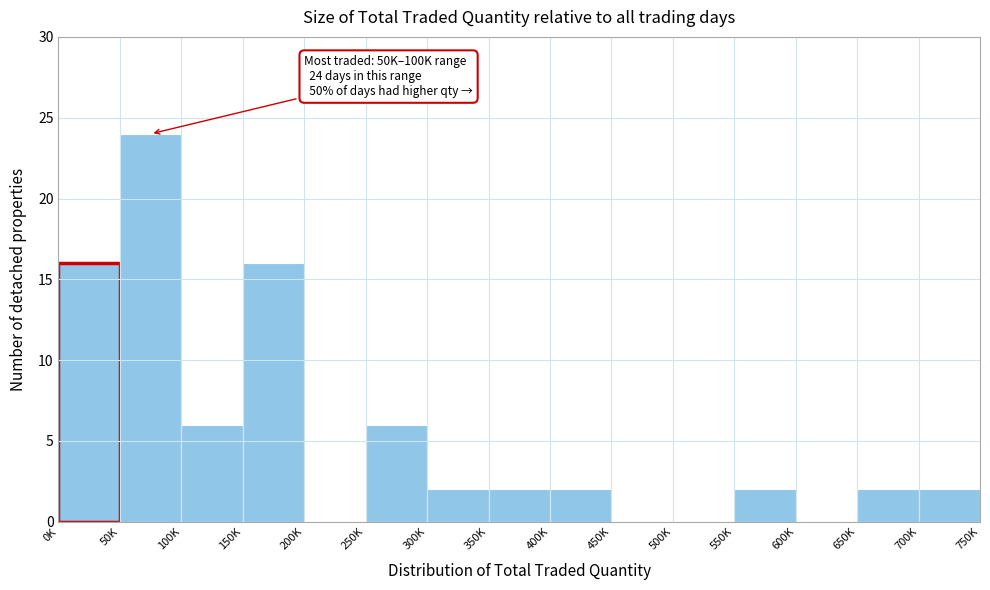

Reading right to left, what are all the values shown in this chart?

700K=2	650K=2	600K=0	550K=2	500K=0	450K=0	400K=2	350K=2	300K=2	250K=6	200K=0	150K=16	100K=6	50K=24	0K=16